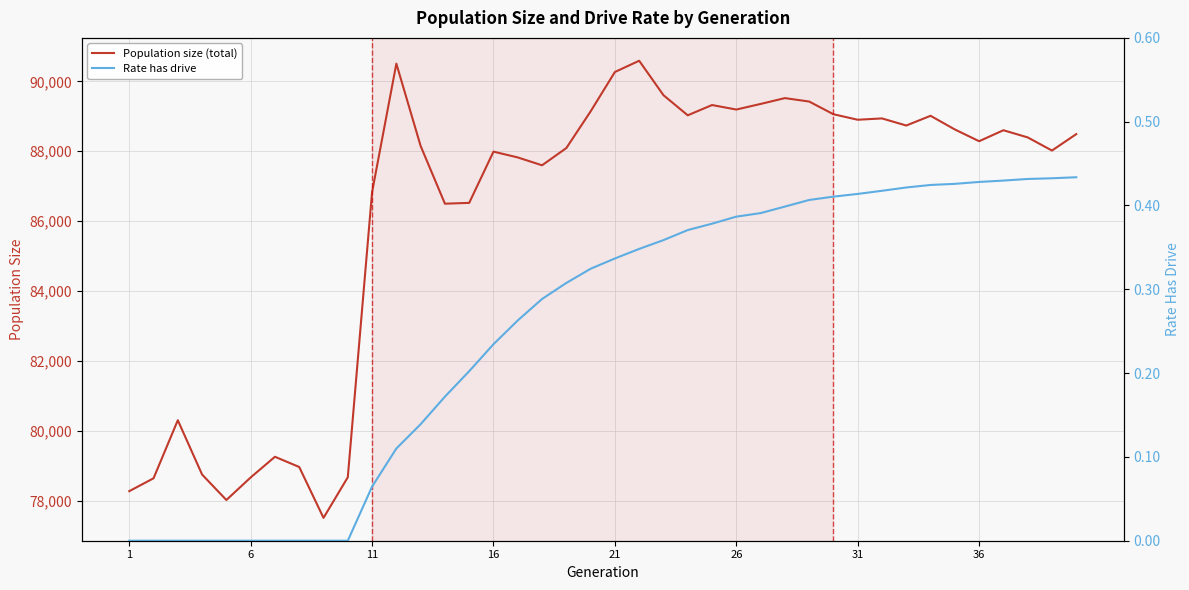

Which series changed the most between 1 and 31?

Population size (total)